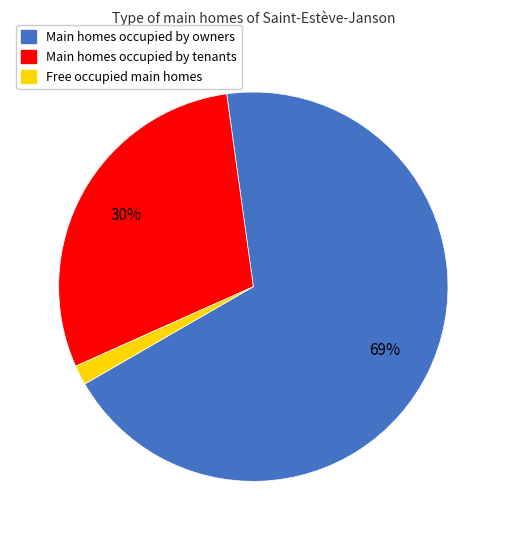

Is there a majority slice in this chart?

Yes